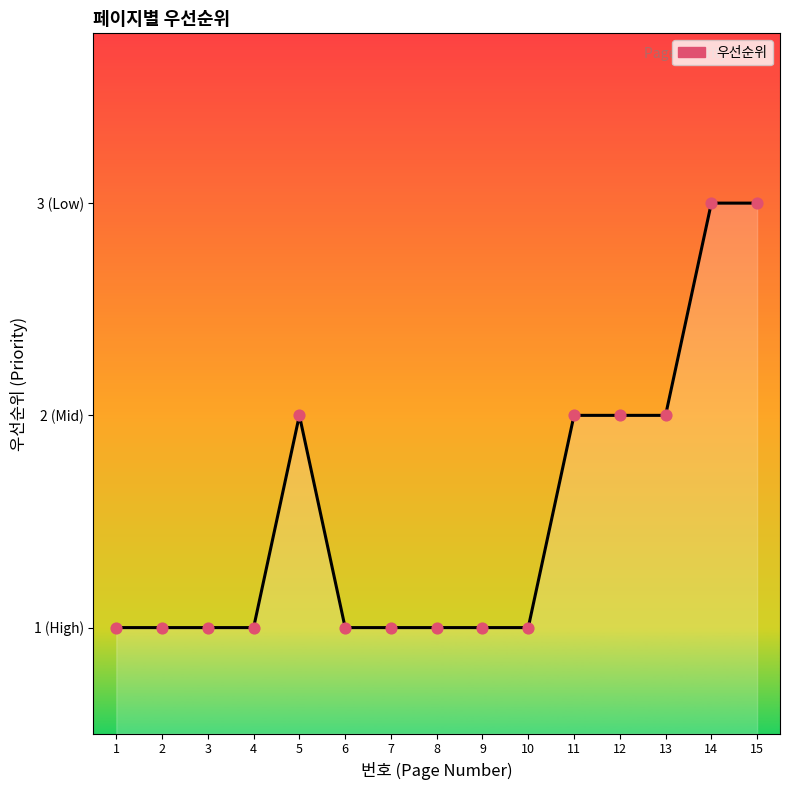

Between 4 and 13, which is larger?

13